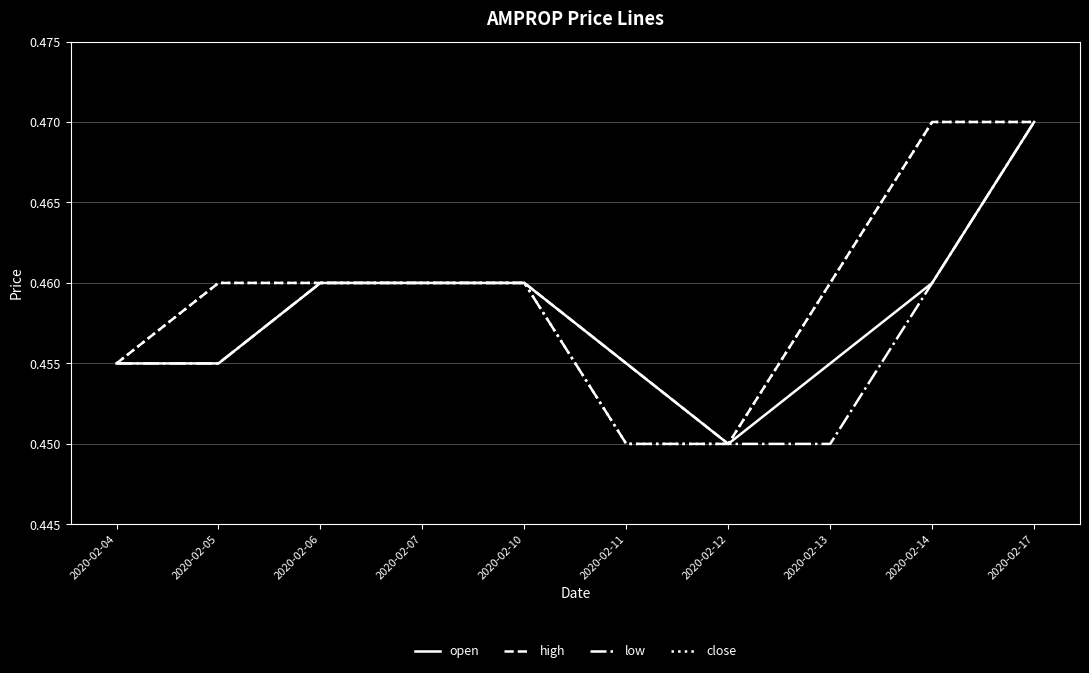

Rank the series by their average value, from lowest to highest.

low, open, close, high